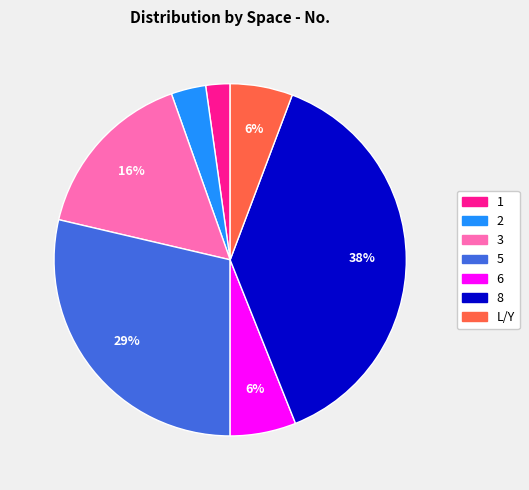

Is there any slice that represents more than half of the pie?

No